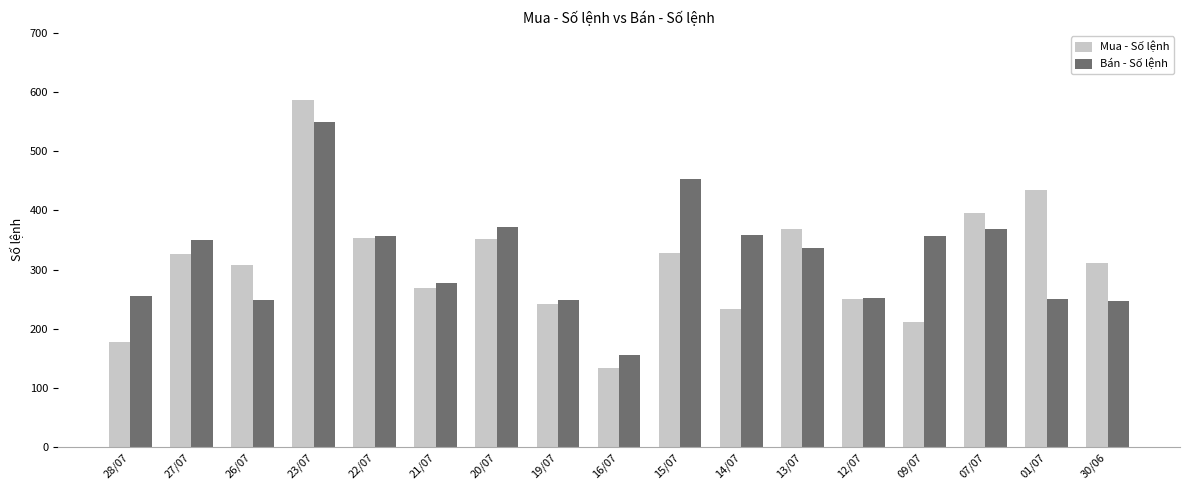

Are the bars grouped side by side (vs. stacked)?

Yes